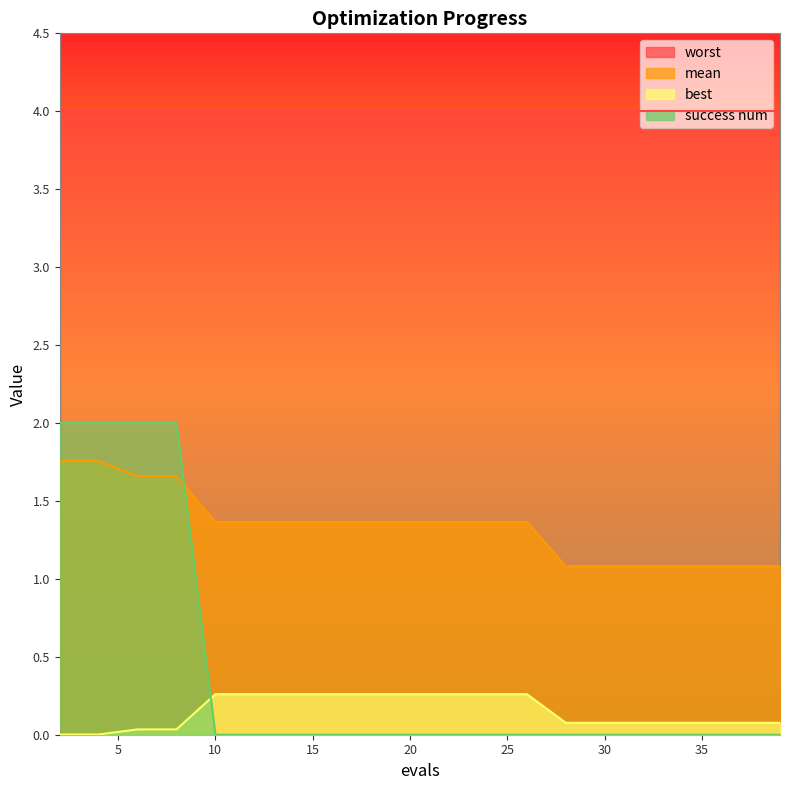

At which label is mean closest to 1?

28